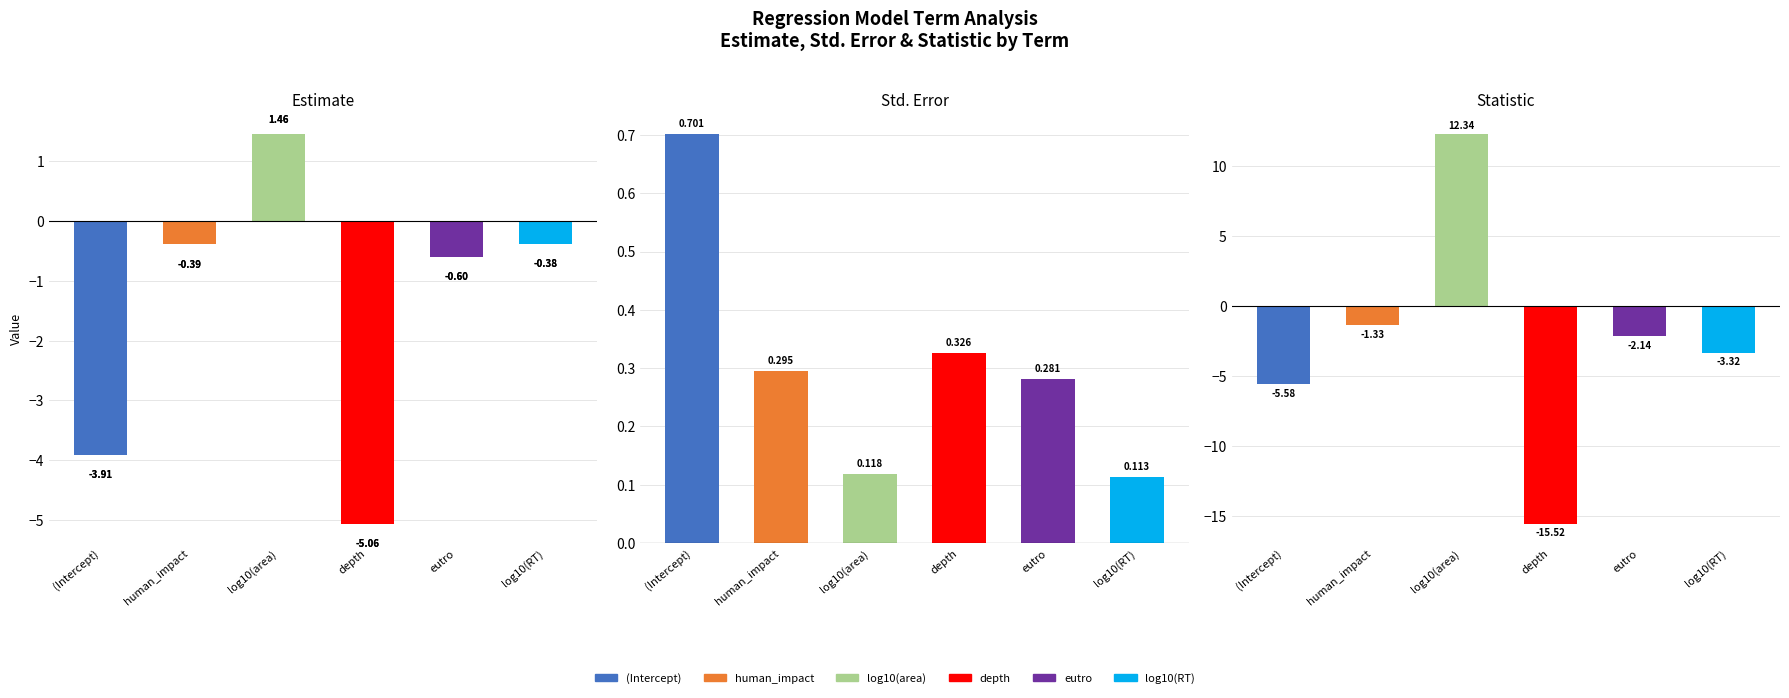

The std.error series shows 0.3 at human_impact. True or false?

True